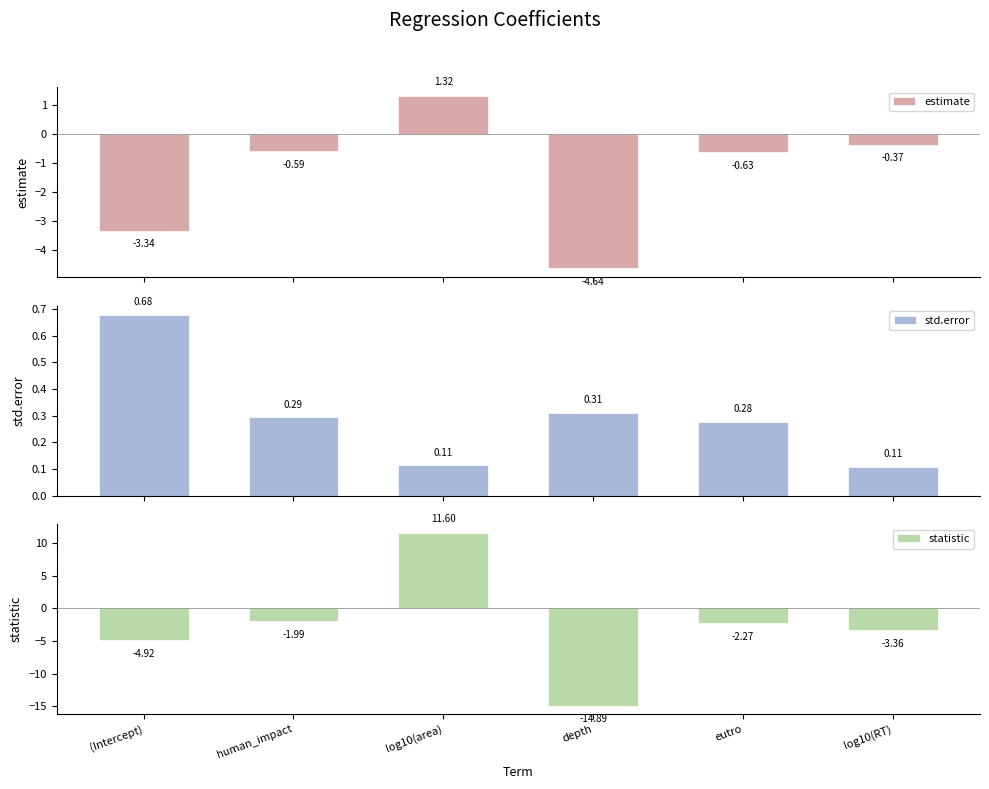

What is the value of the estimate bar at the 2nd from the left?

-0.6